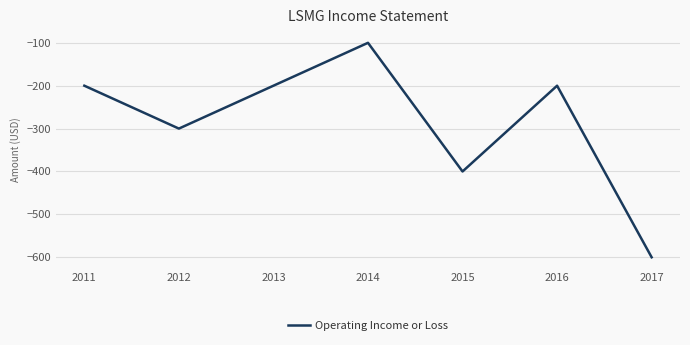

What is the change in value from 2012 to 2013?

+100